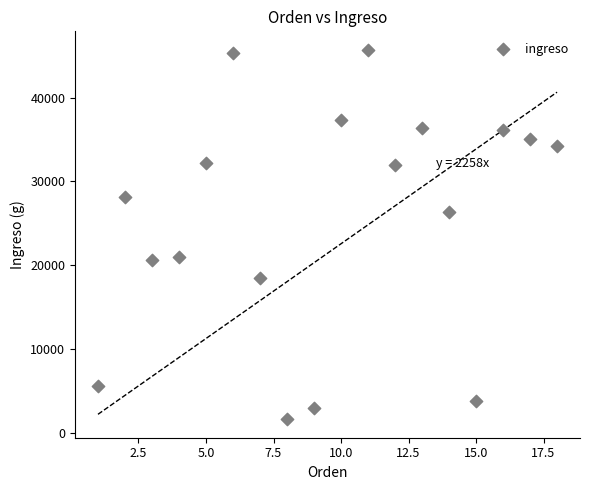

What is the range of X values (max minus min)?

17.0